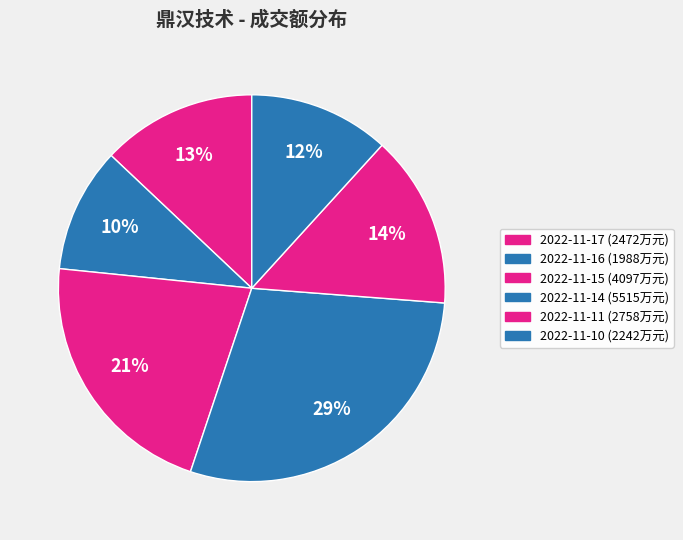

What is the ratio of the value at 2022-11-15 to the value at 2022-11-17?

1.7